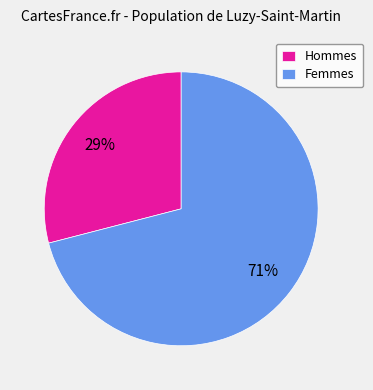

Is the sum of Femmes and Hommes greater than half?

Yes